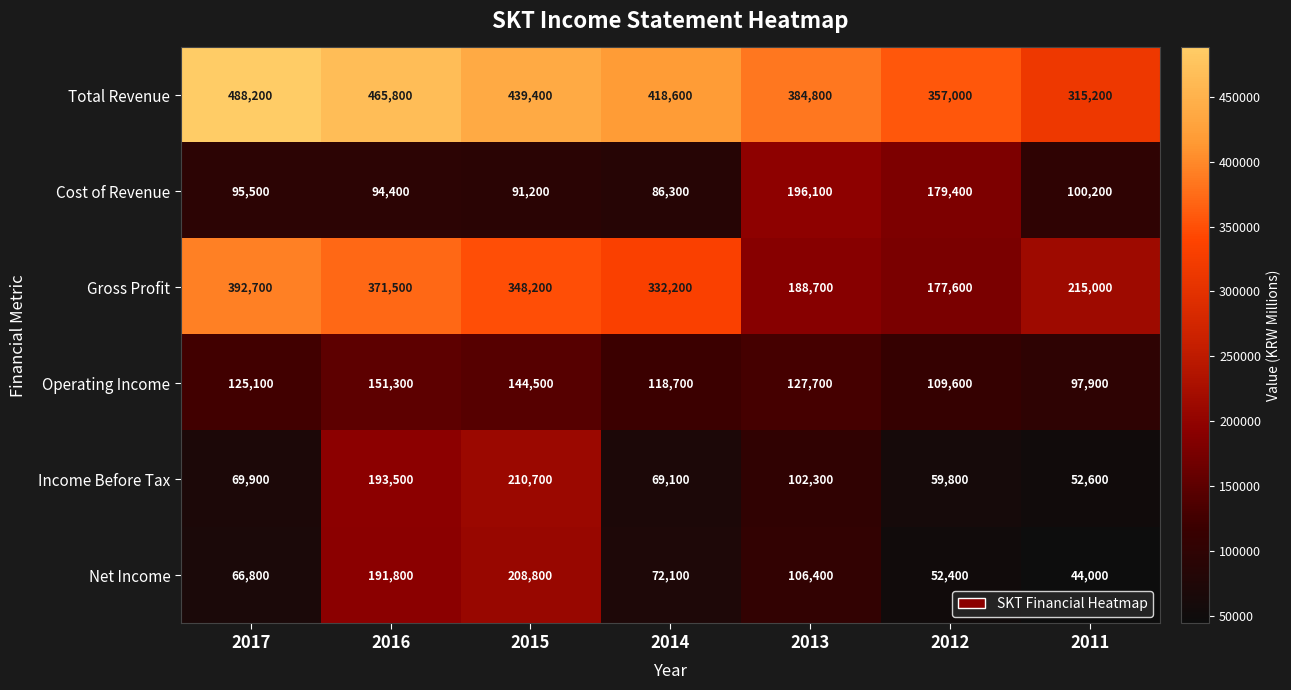

Which label corresponds to the smallest value in the chart?

2011